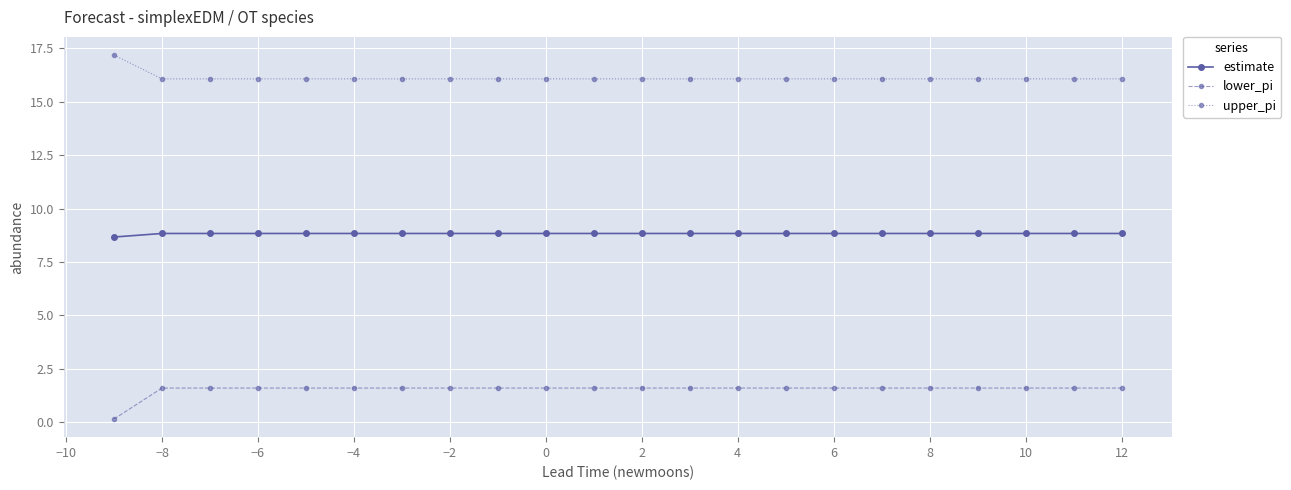

How many lines are shown in the chart?

3